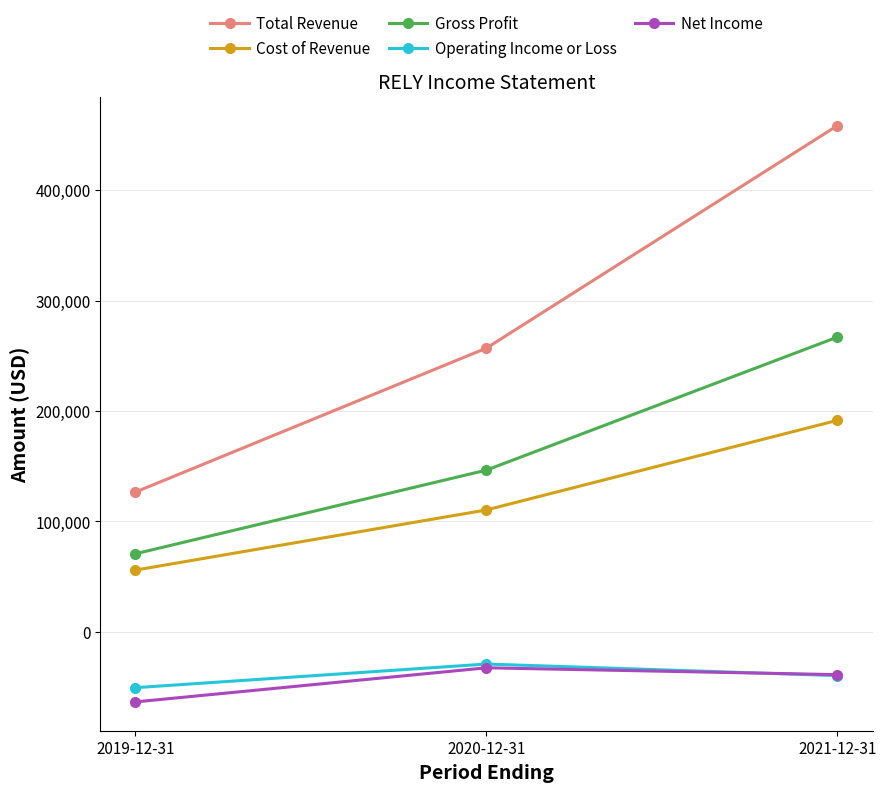

What is the sum of all Net Income values?

-134900